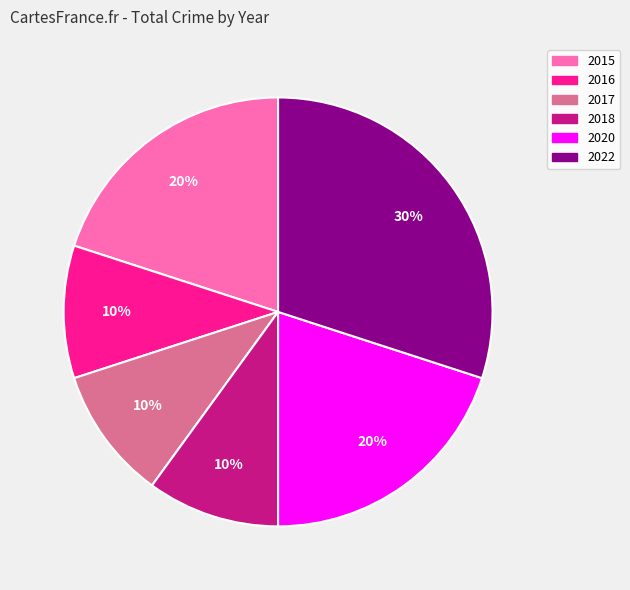

What is the ratio of the value at 2022 to the value at 2016?

3.0